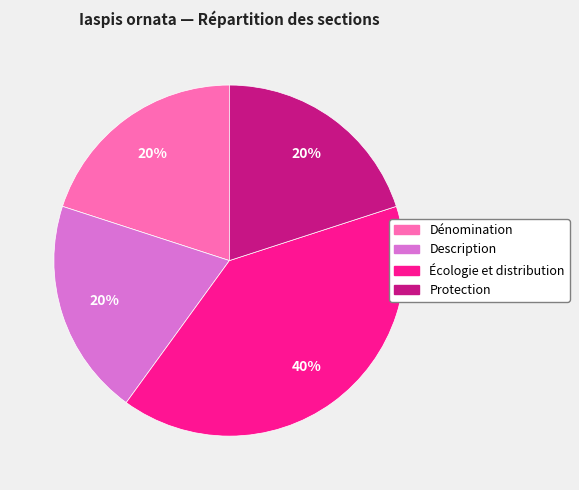

Does Protection represent more than half of the total?

No